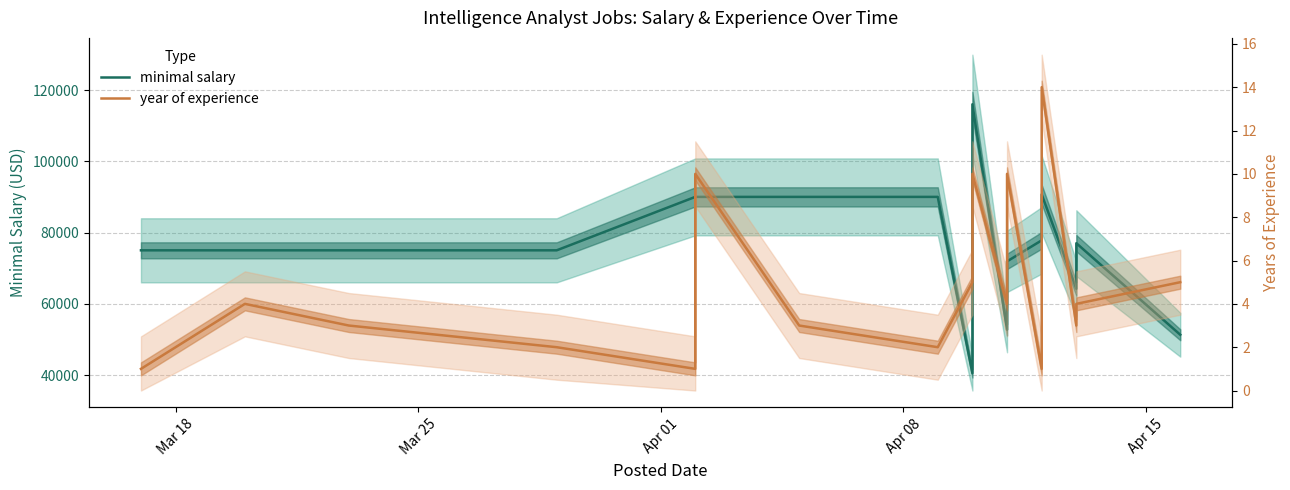

Is the value of year of experience at 15 greater than the value of minimal salary at Apr 15?

No